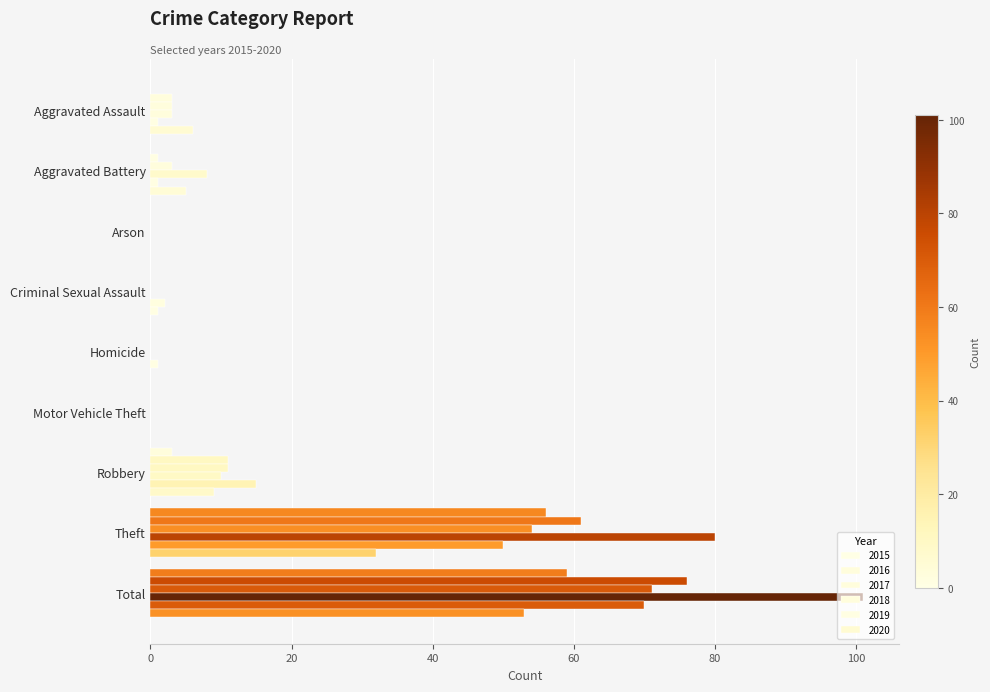

How many categories are shown in the chart?

9